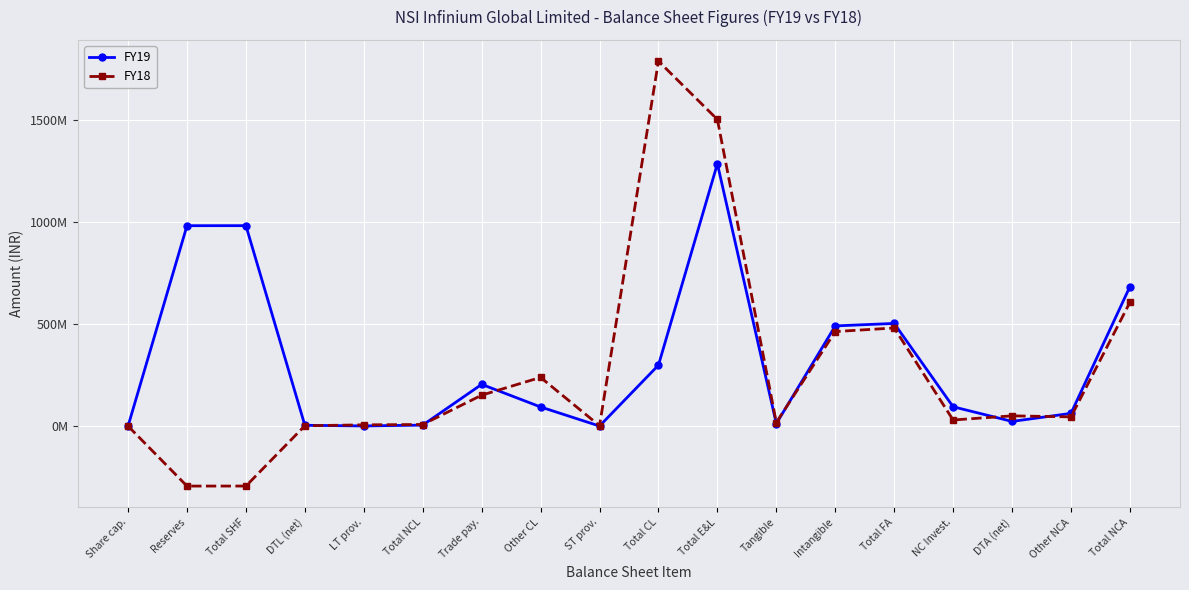

At which category is the sum across all series the highest?

Total E&L